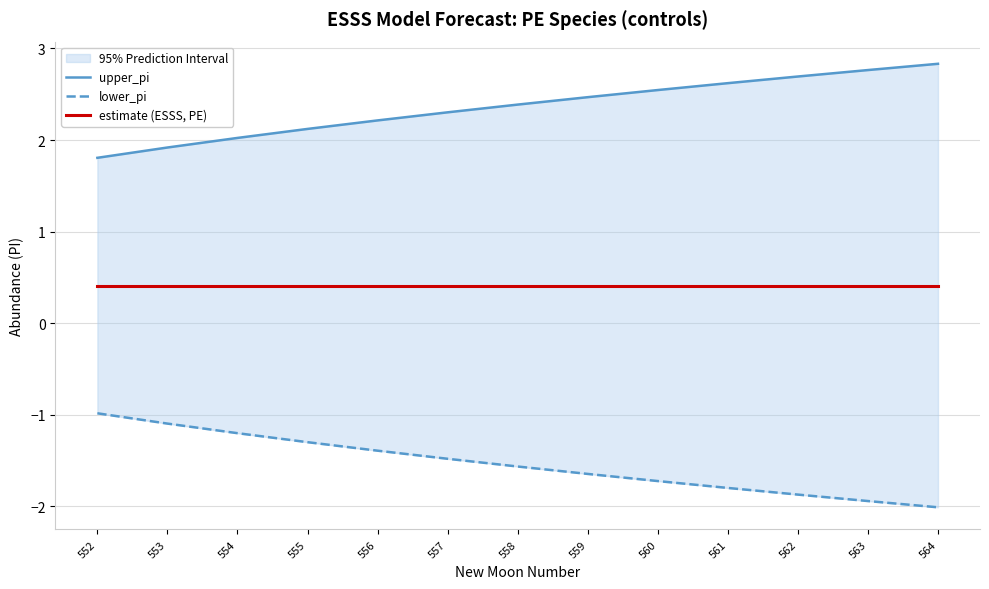

Rank the series by their average value, from highest to lowest.

upper_pi, estimate (ESSS, PE), lower_pi